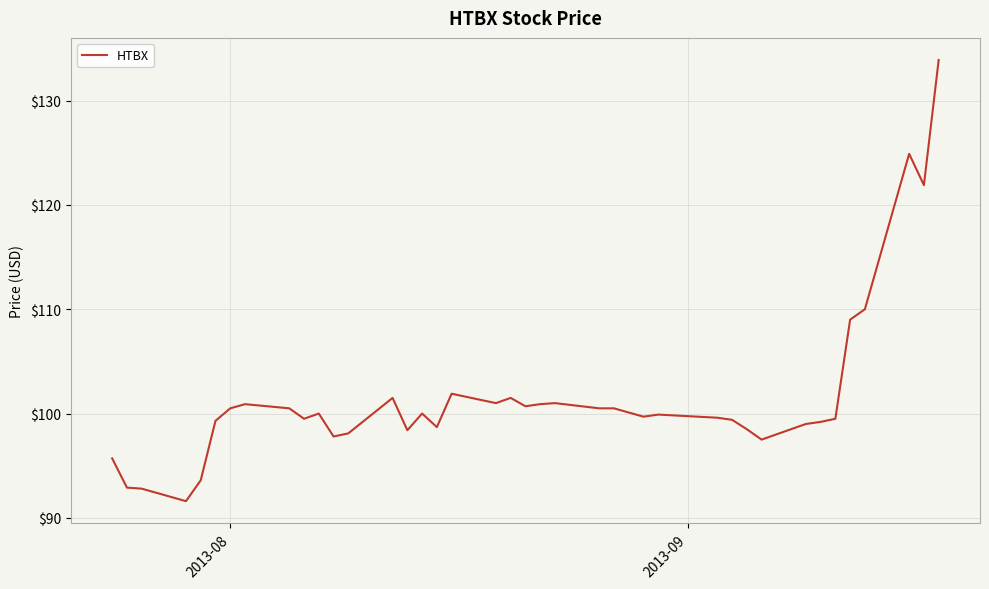

What is the smallest value displayed?

91.6